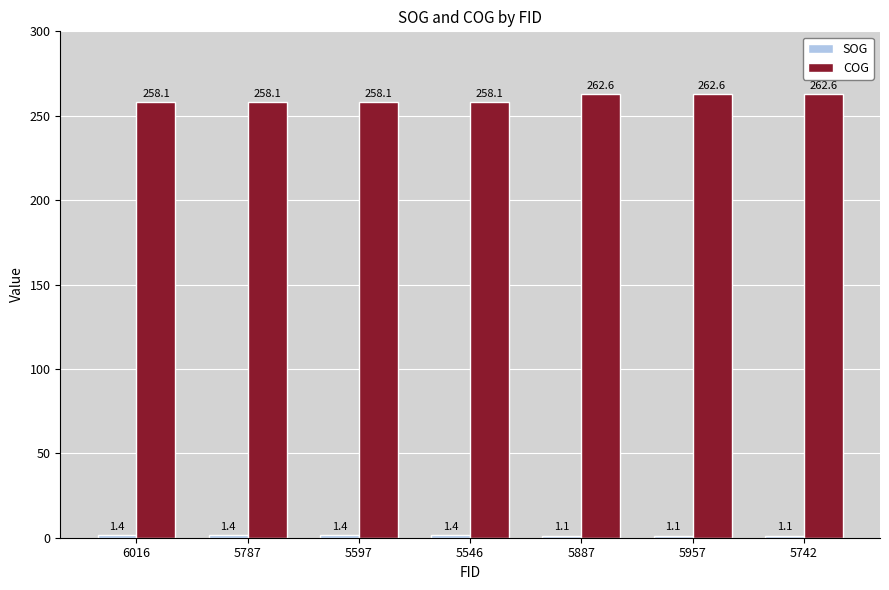

Which series has the largest total across all categories?

COG